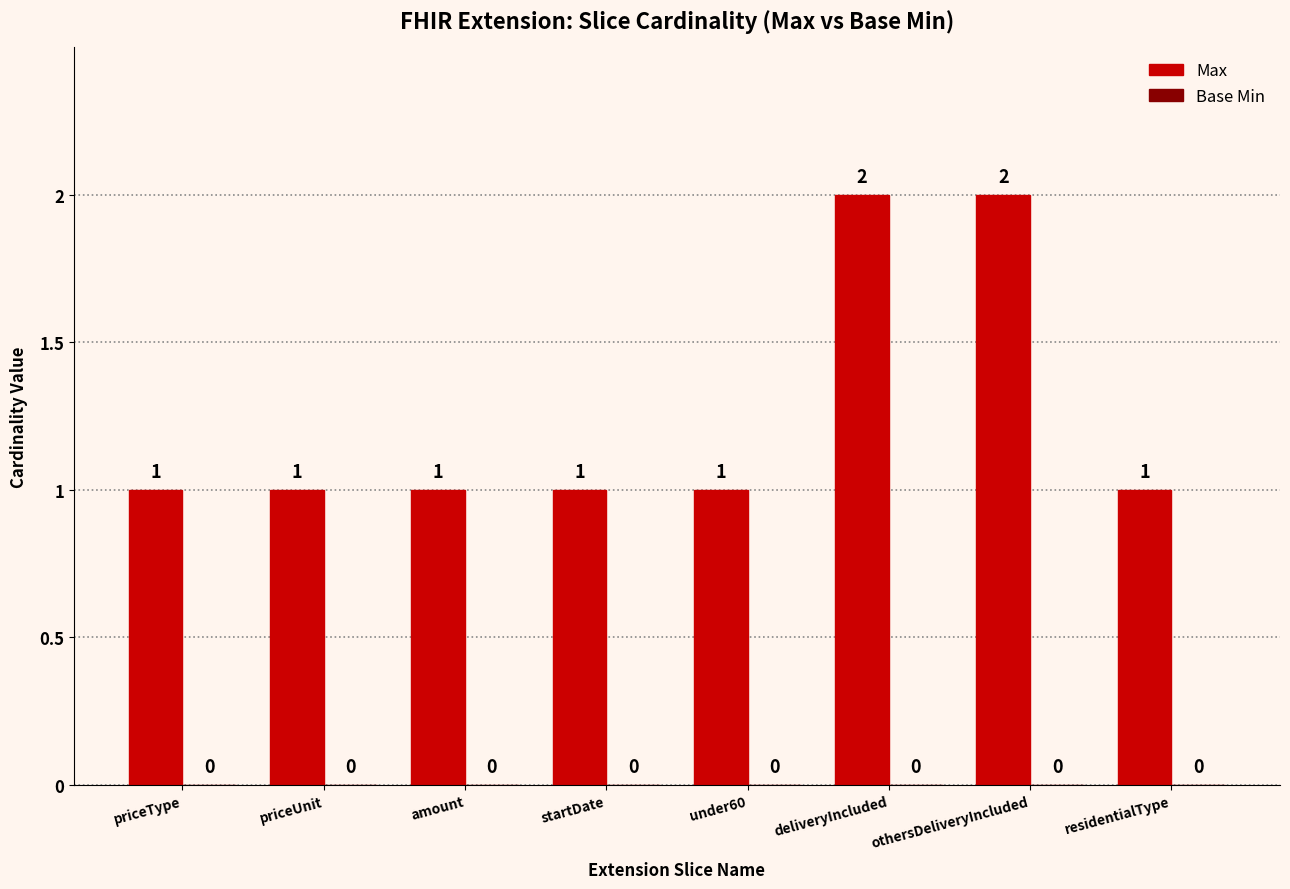

Are the bars grouped side by side (vs. stacked)?

No